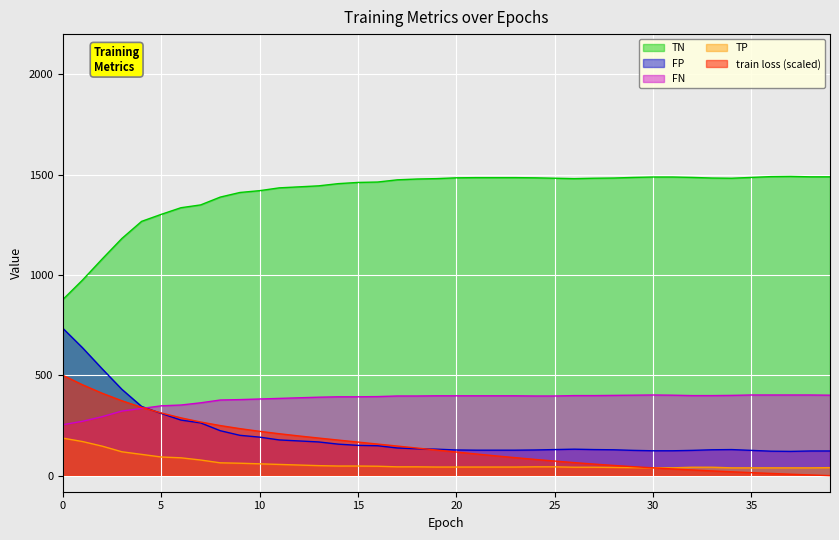

What is the difference between the highest and lowest values at 20?

1441.0